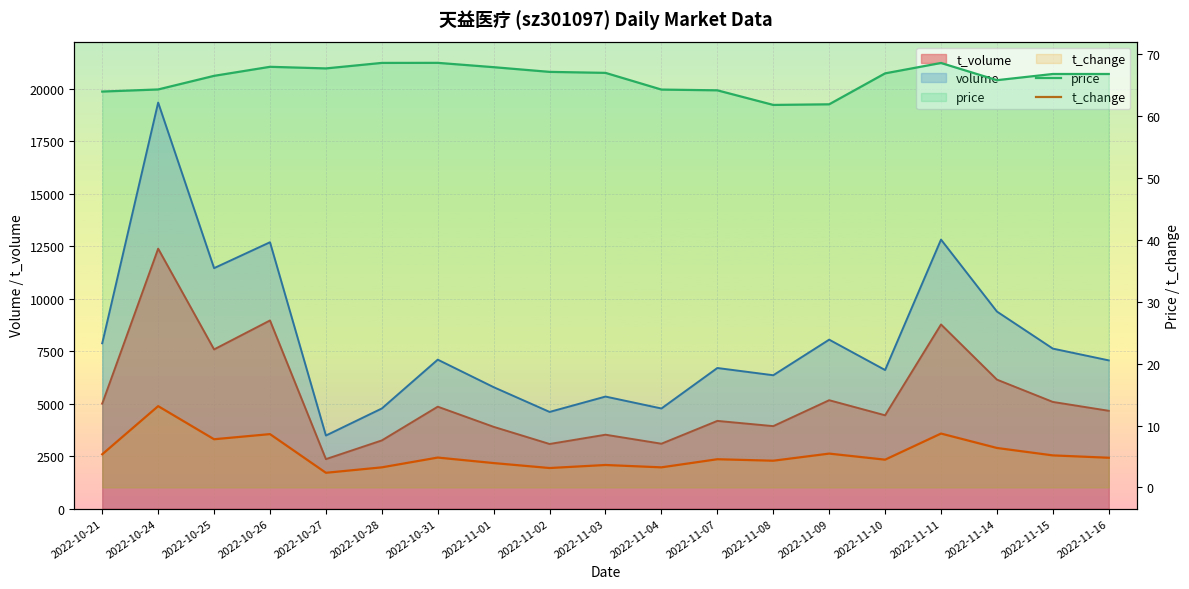

What value does the price series have at 2022-11-01?

67.9